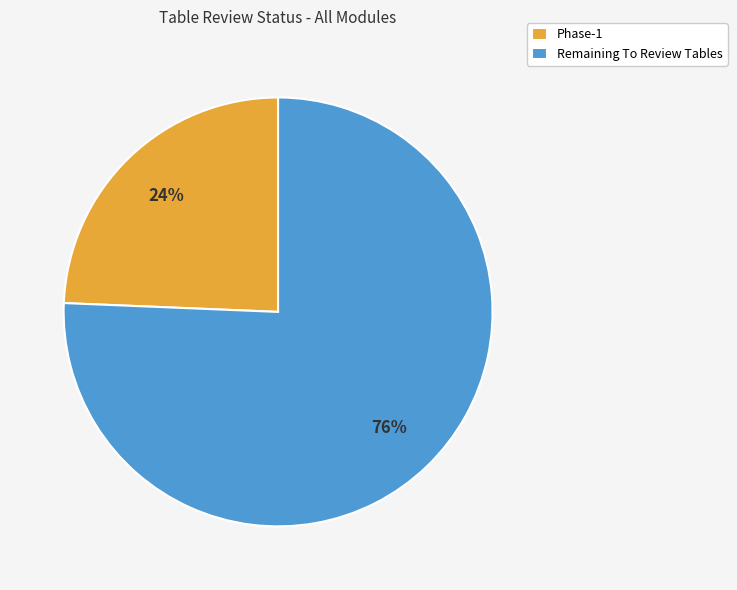

True or false: Remaining To Review Tables accounts for 76% of the total.

True